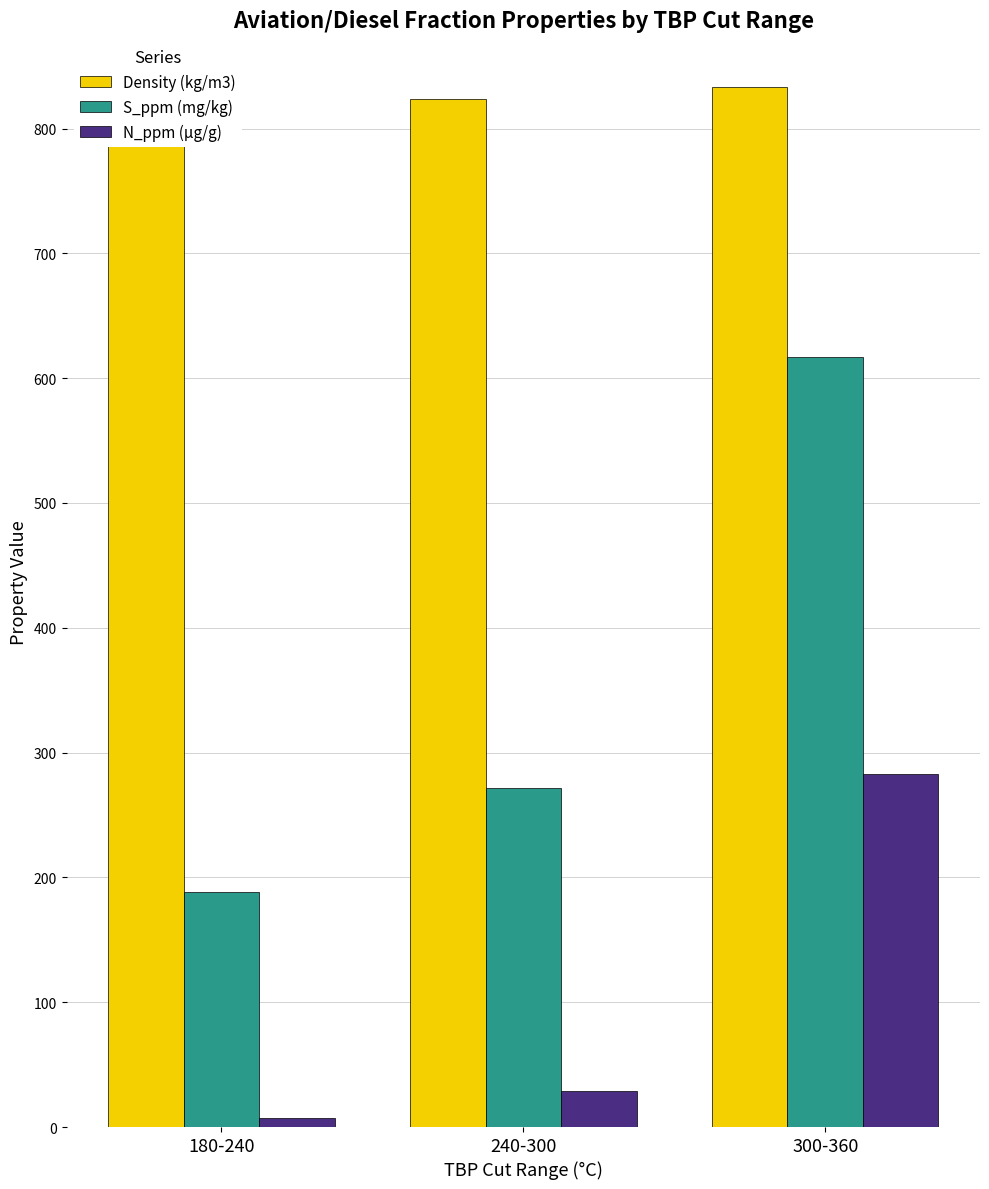

Is it true that S_ppm (mg/kg) equals 285.1 at 180-240?

False